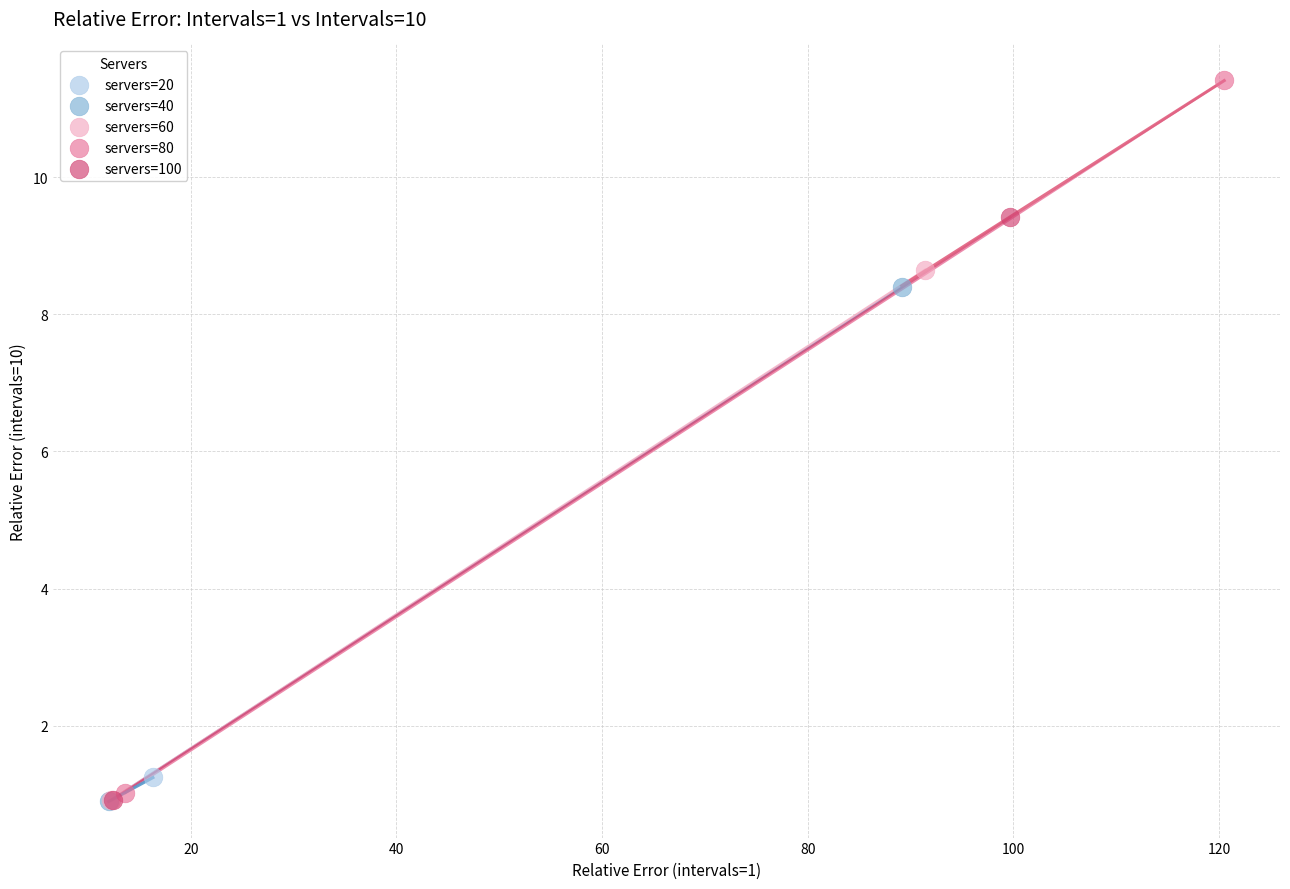

Which series contains the highest Y value?

servers=80